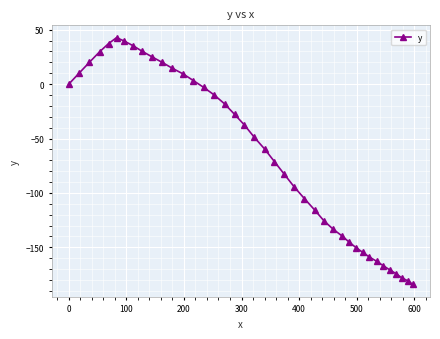

How many data points are less than -48?

21